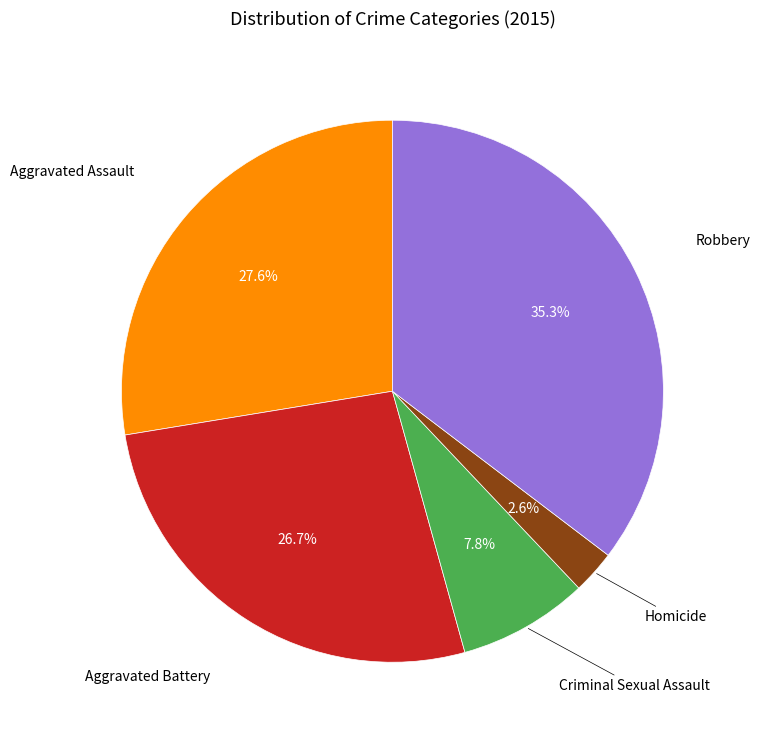

Is there a majority slice in this chart?

No